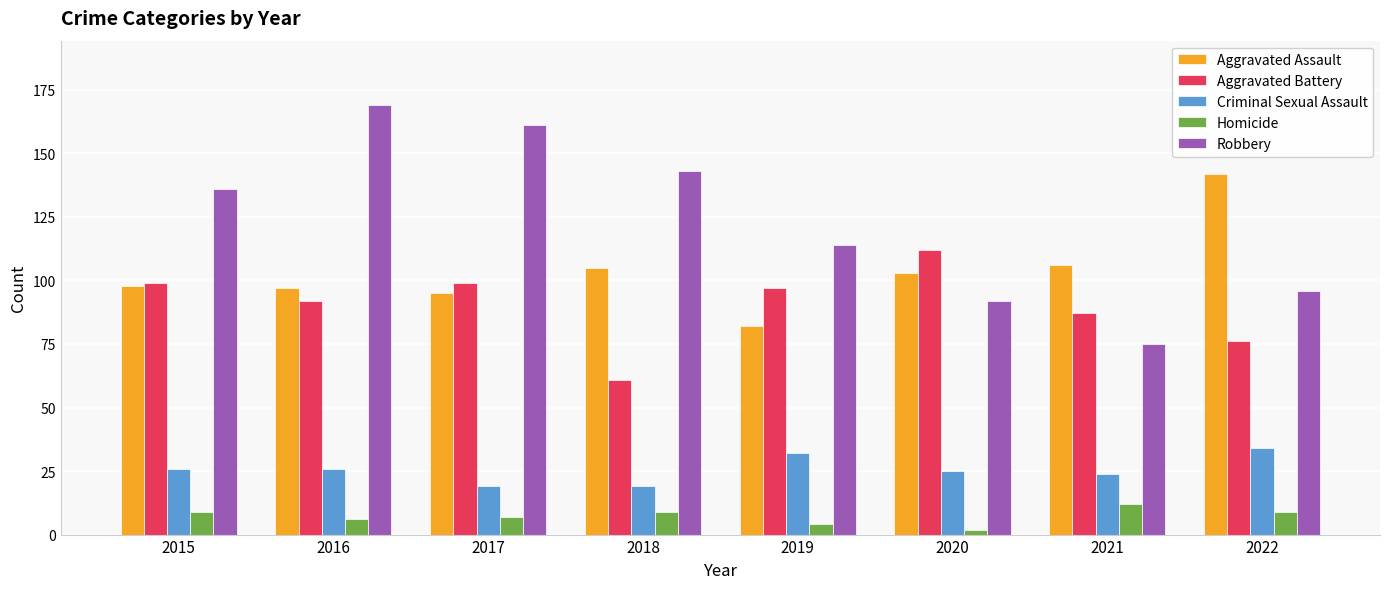

Are the bars grouped side by side (vs. stacked)?

Yes